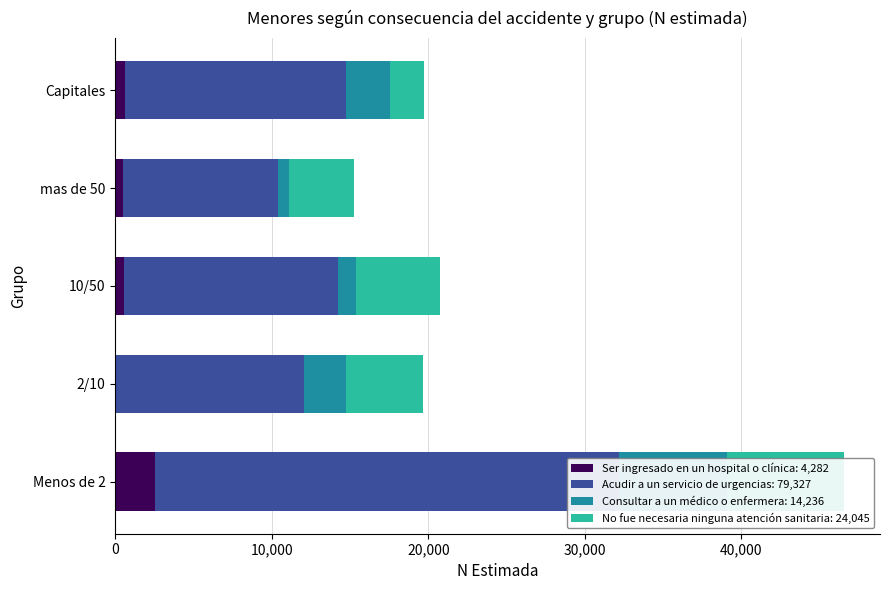

What is the total value across all series at 30,000?

15227